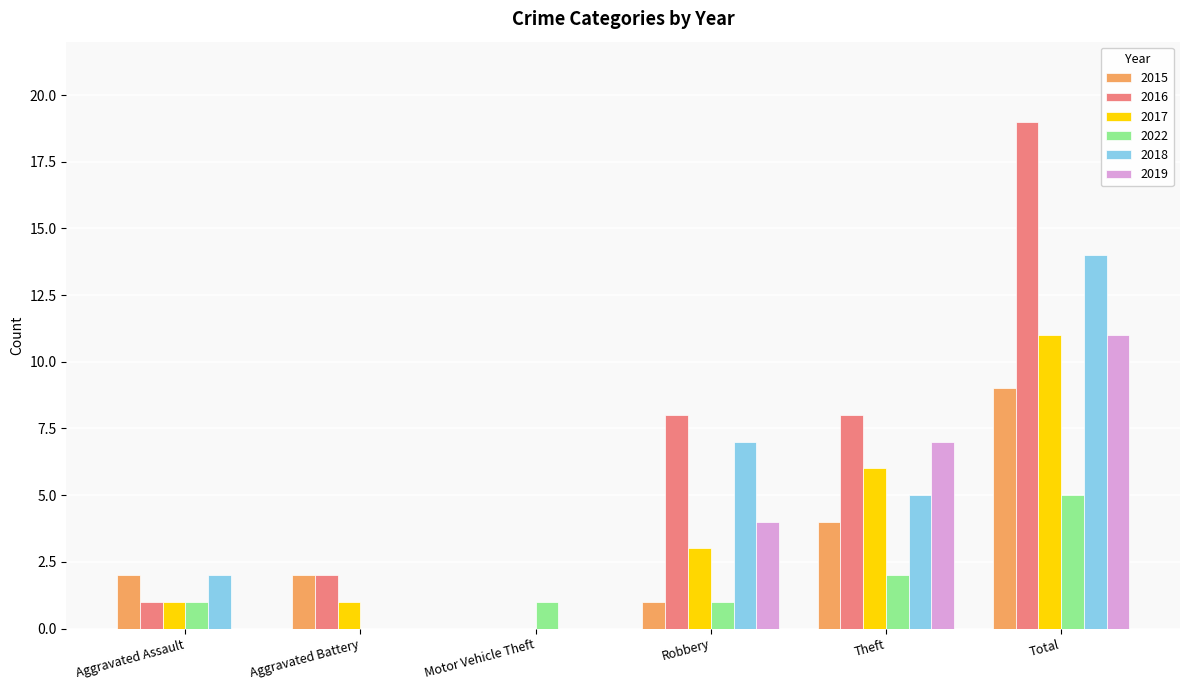

Is it true that 2022 equals 2 at Motor Vehicle Theft?

False